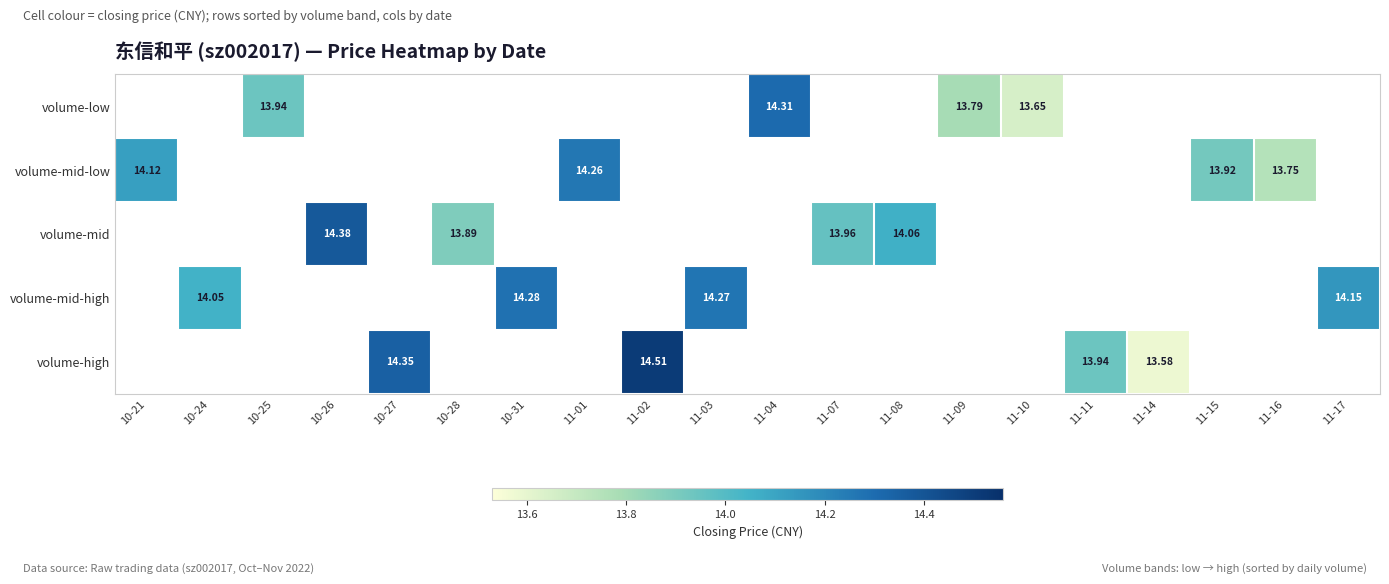

How many positive values does the volume-mid-high series have?

4